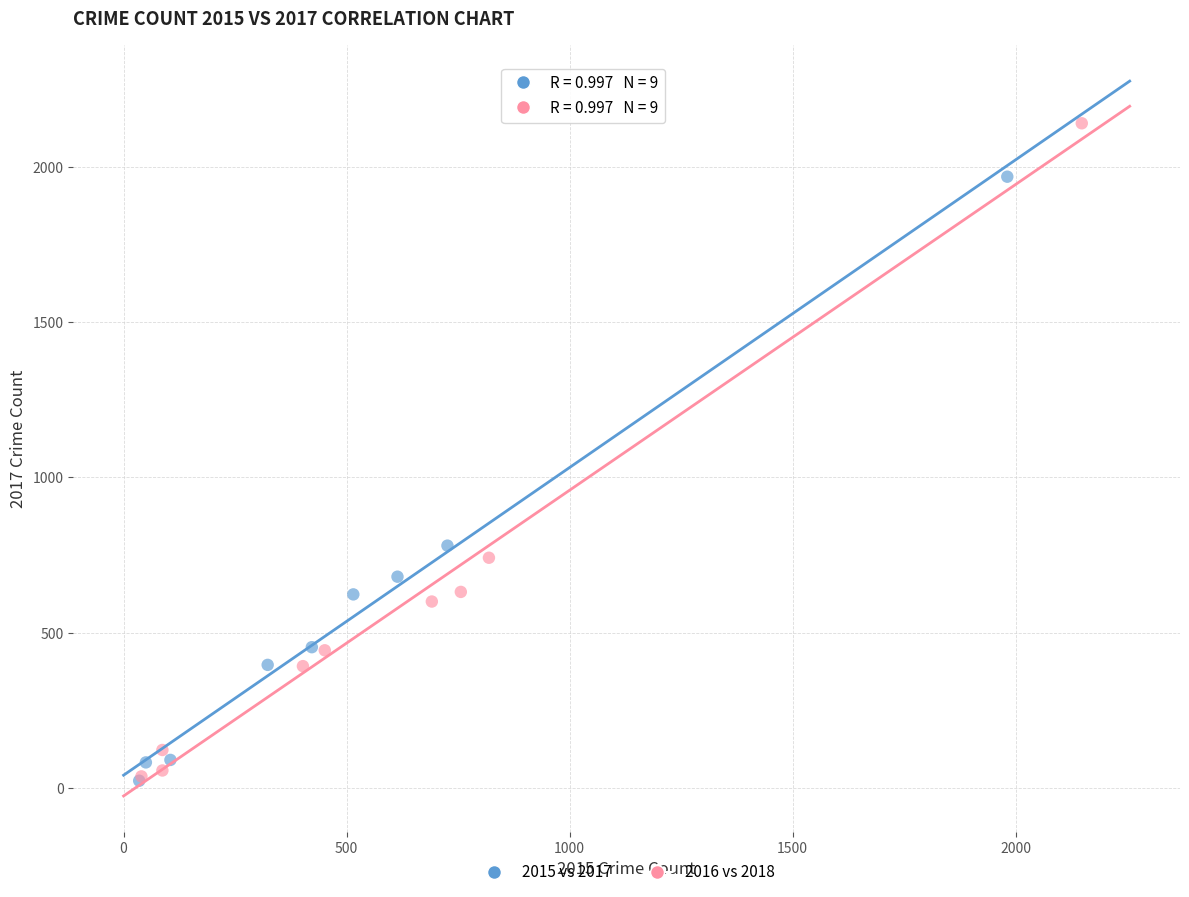

Which series reaches the maximum Y coordinate?

2016 vs 2018